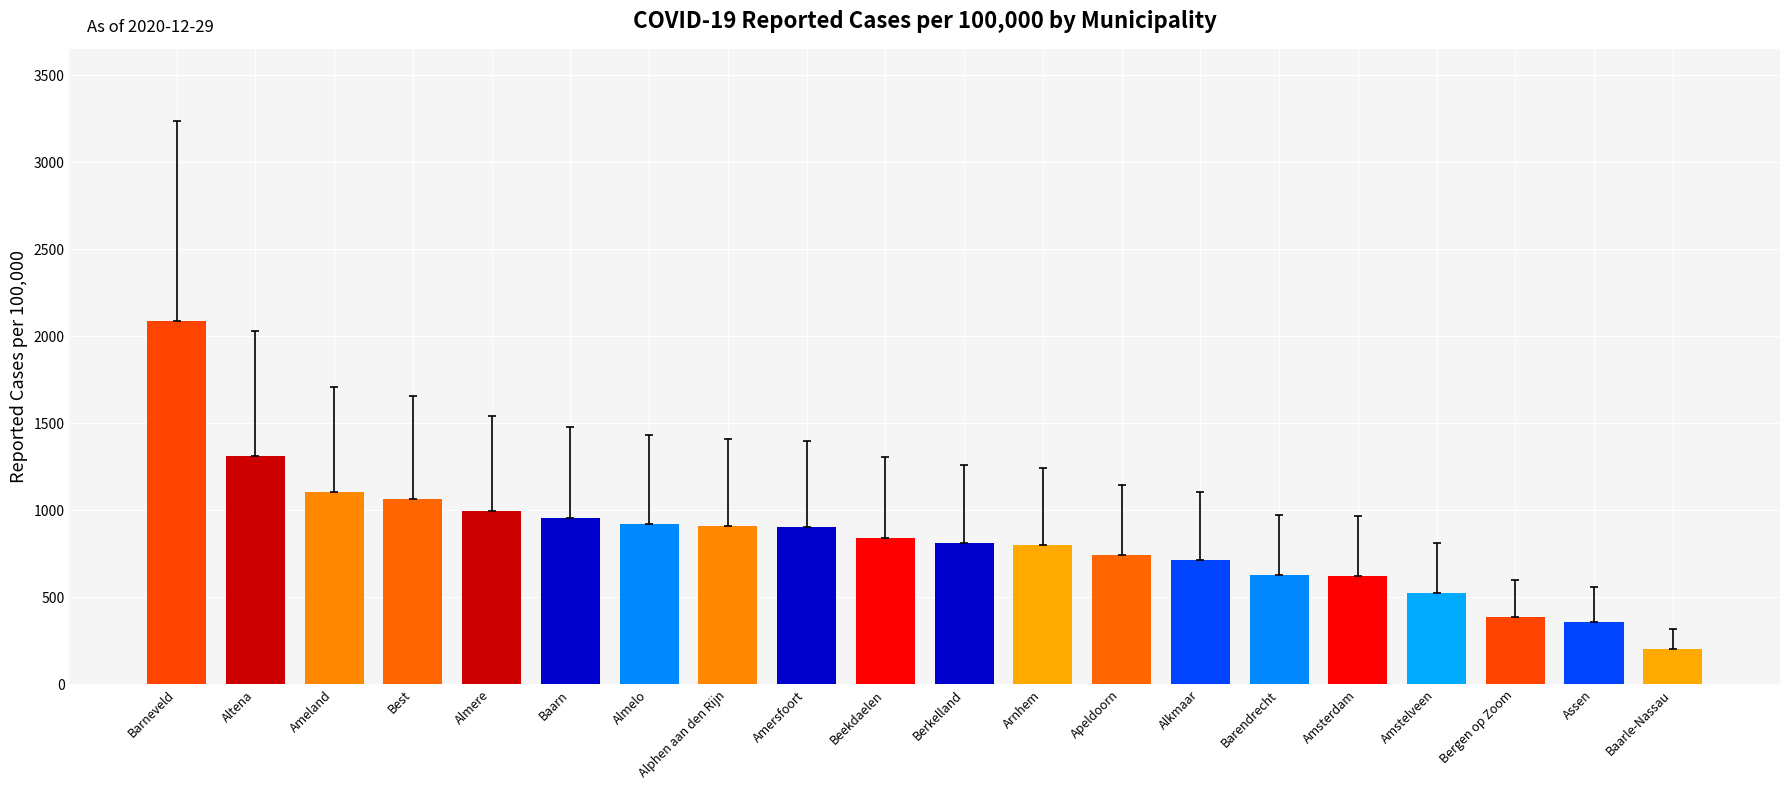

What is the change in value from Almelo to Apeldoorn?

-182.8